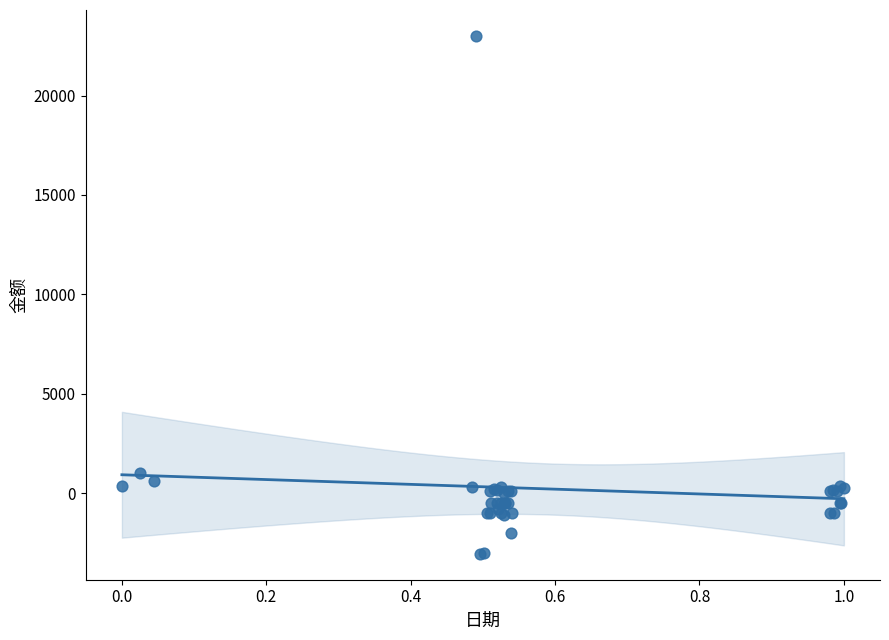

What Y value in the scatter plot is closest to 9972?

1000.0